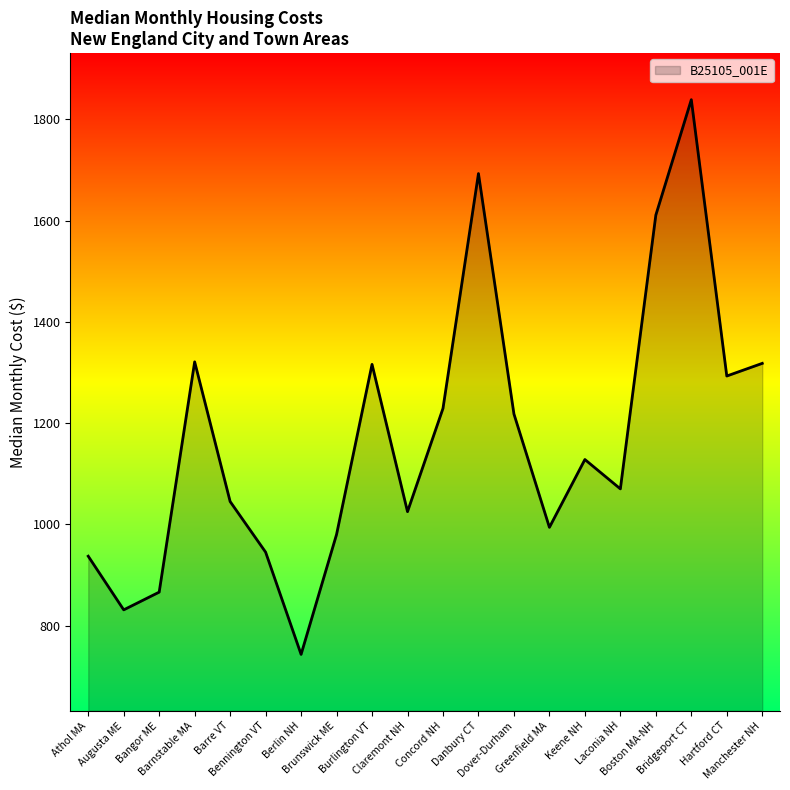

What is the minimum value shown in the chart?

743